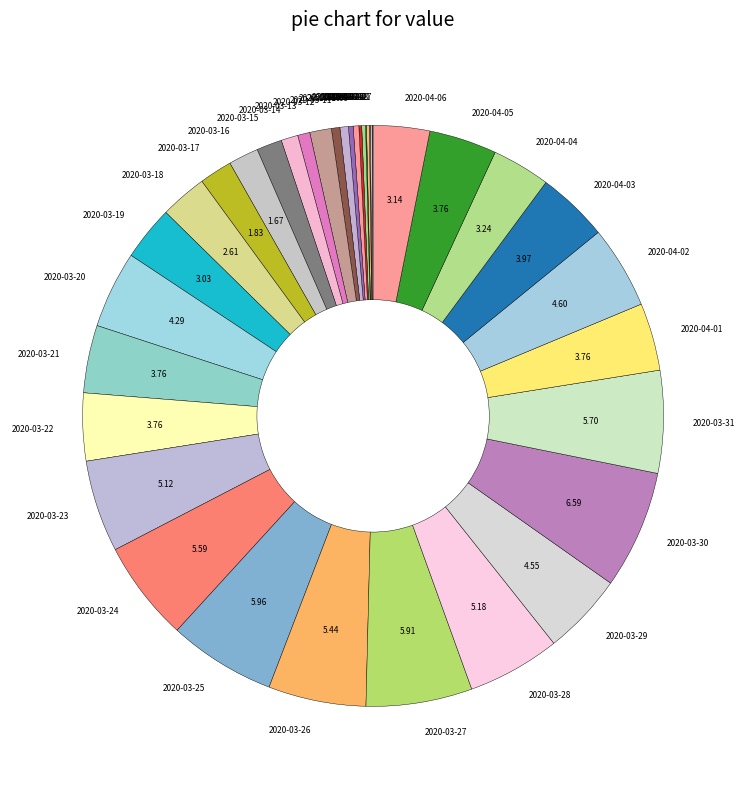

Which has a higher value, 2020-03-11 or 2020-03-12?

2020-03-12